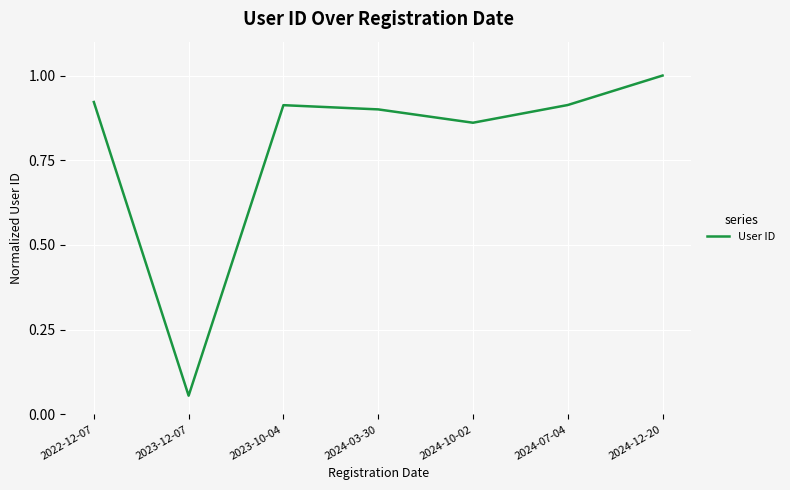

Where is the data nearest to the value 0?

2023-12-07